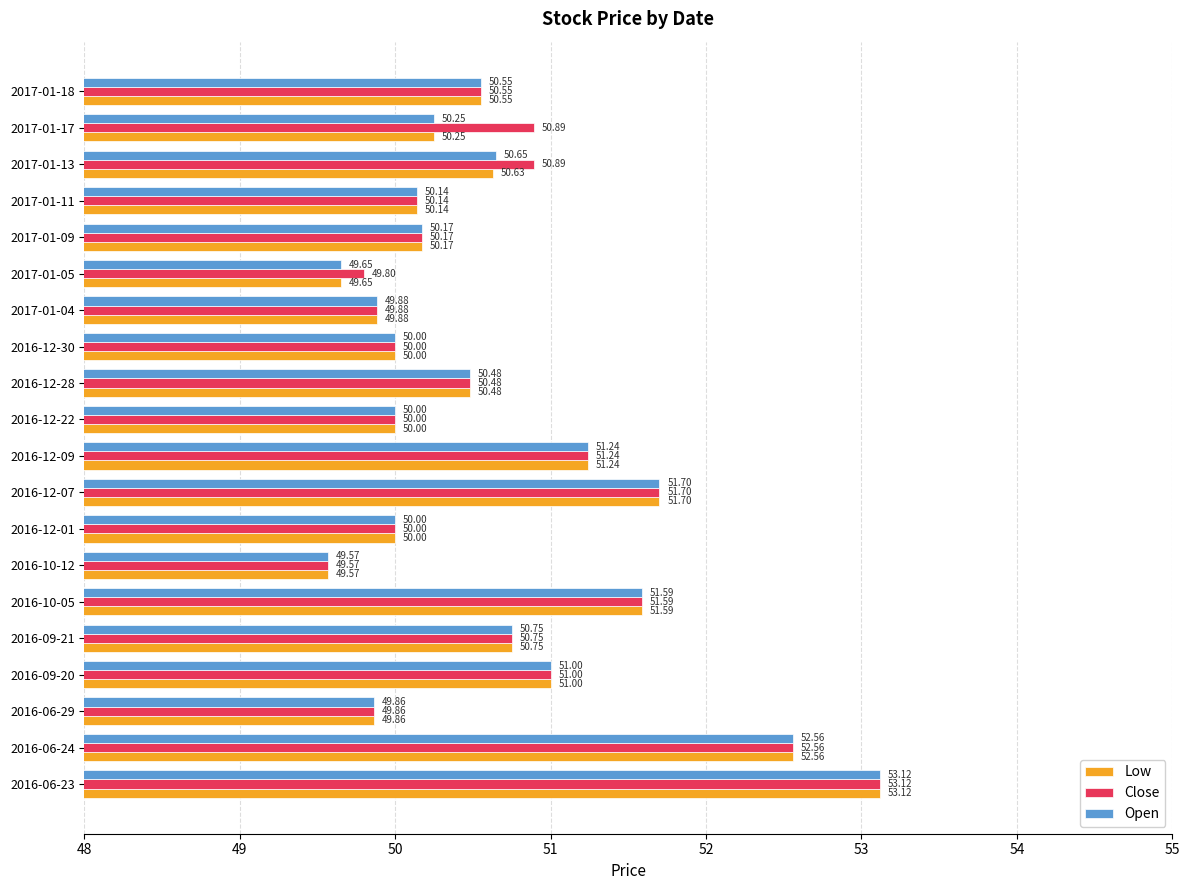

How many data points in Open are less than 50?

4